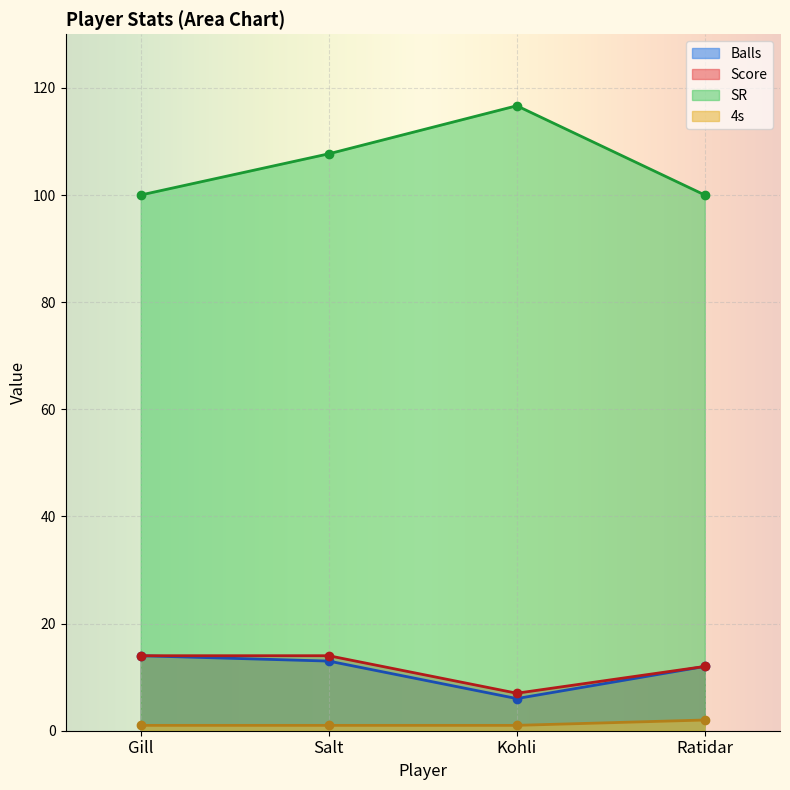

At which category does SR reach its first local peak?

Kohli